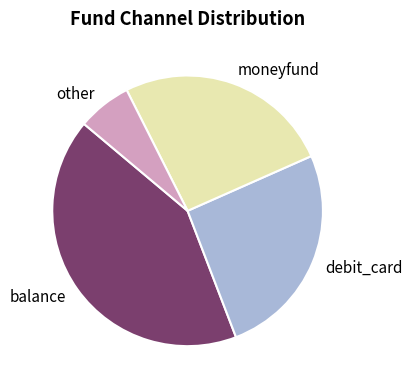

What is the smallest slice in the pie chart?

other